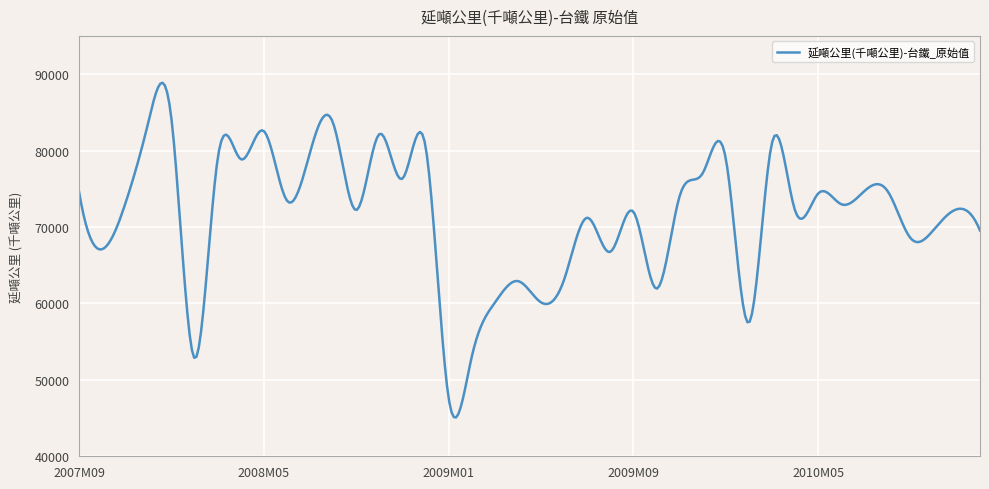

What is the difference between the maximum and minimum values?

43771.9